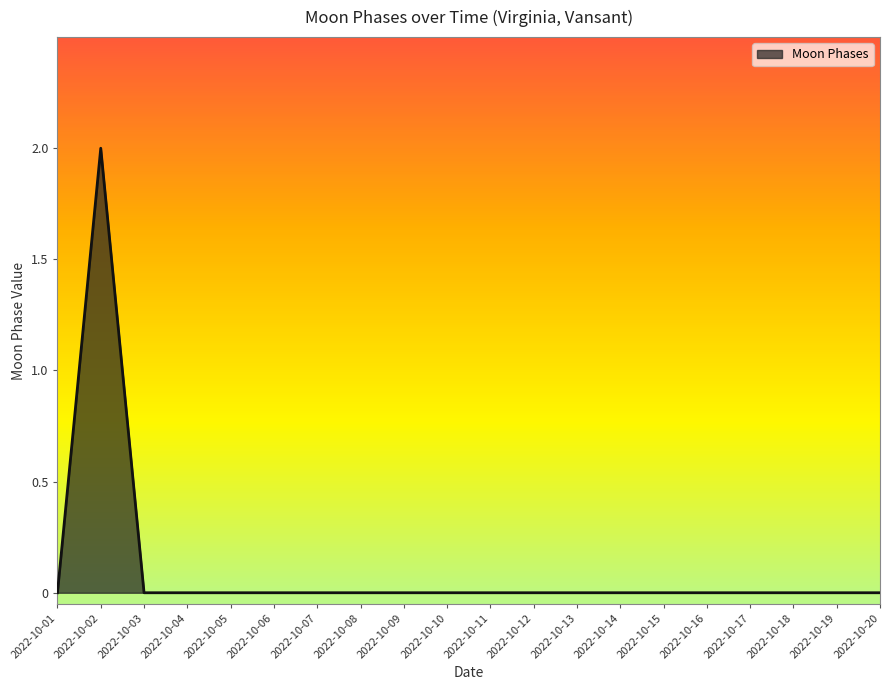

Is it true that the value at 2022-10-09 is 0?

True